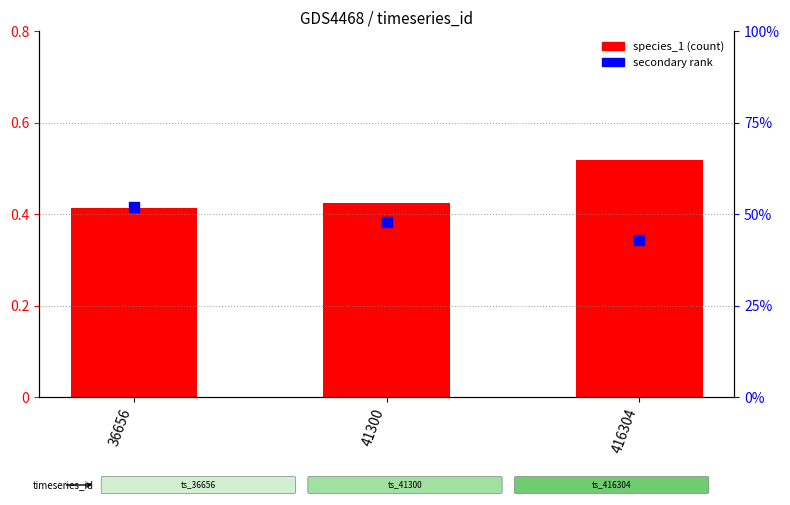

At how many categories does at least one series exceed 0?

3